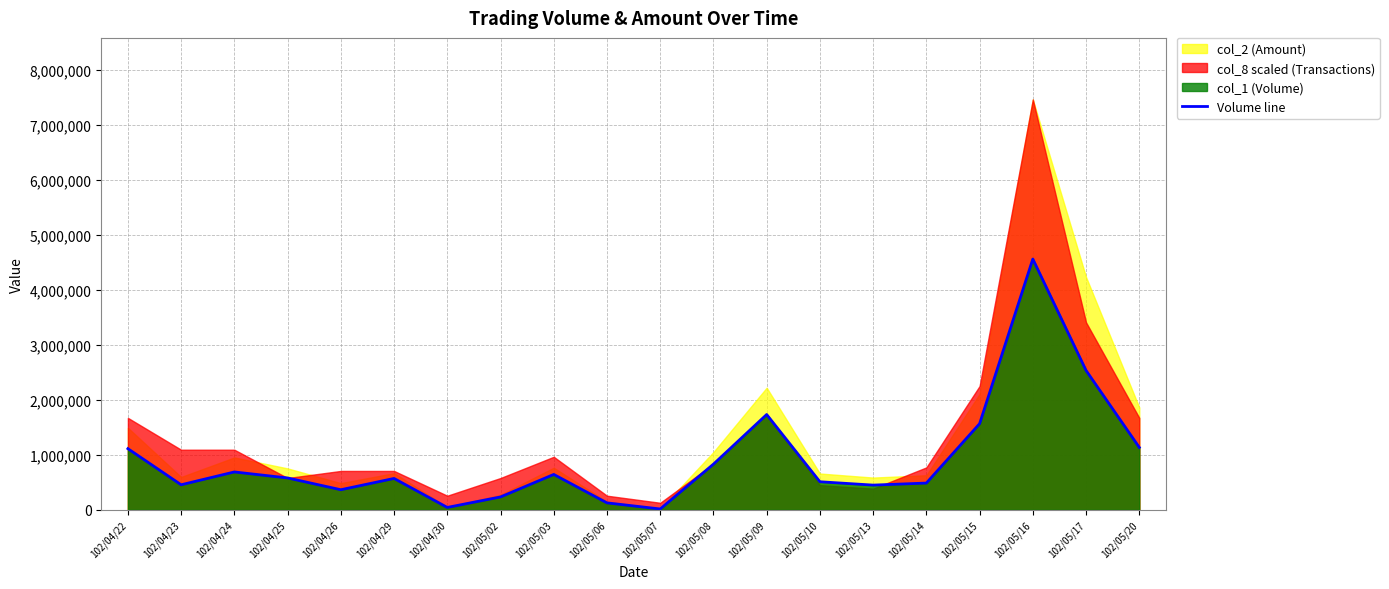

The chart shows a value of 237607 at 102/04/29. True or false?

False